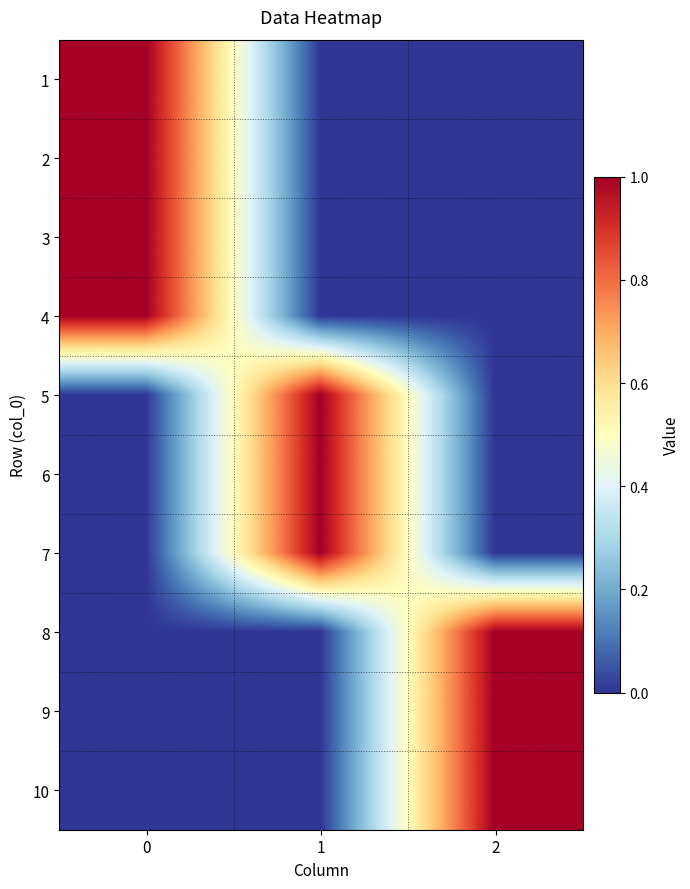

Count the number of categories in the chart.

3